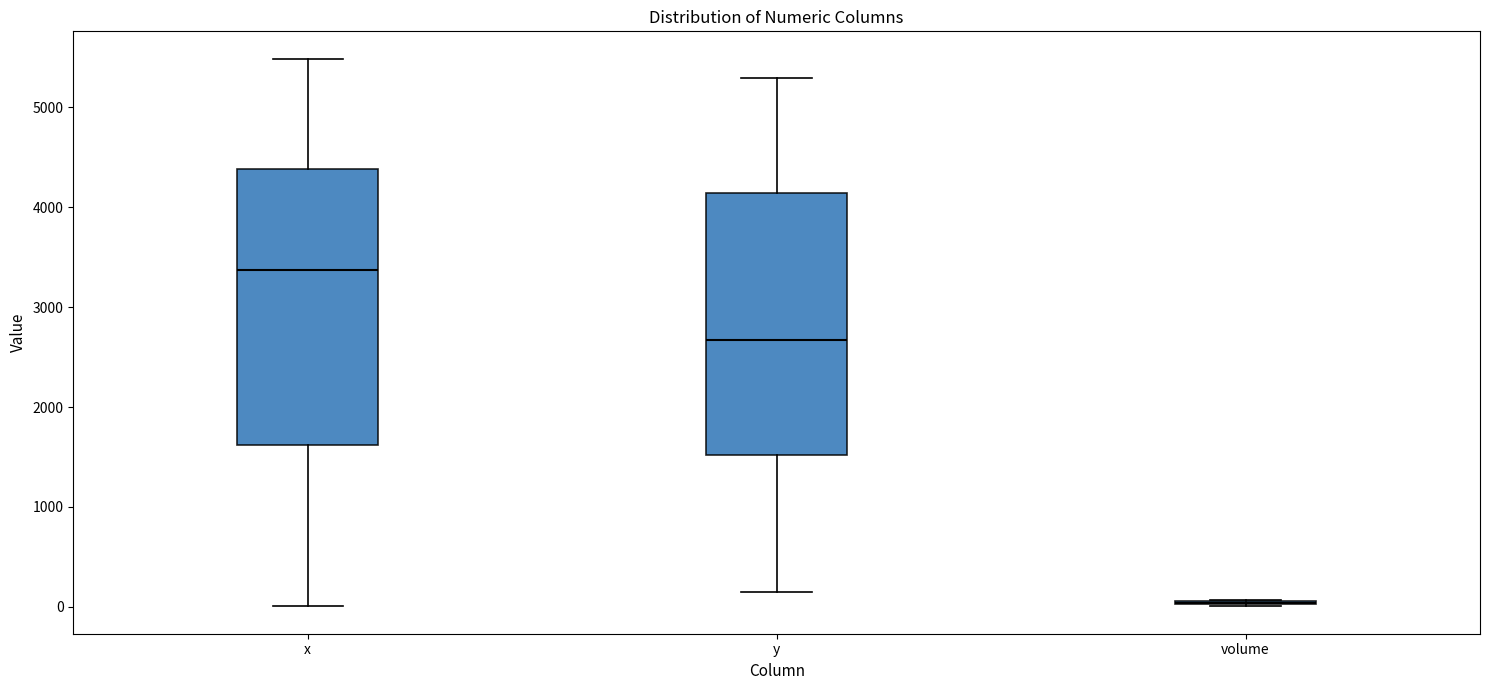

Comparing the boxes themselves (not the whiskers), which one is the tallest?

x